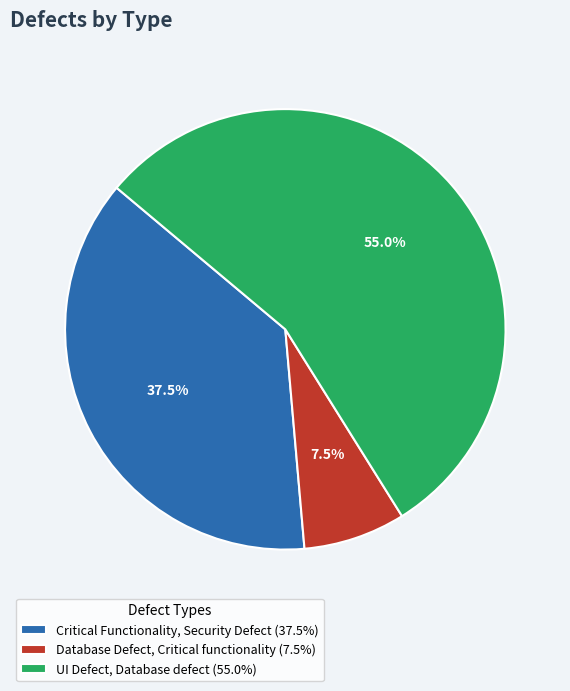

Does UI Defect, Database defect account for over 50% of the chart?

Yes